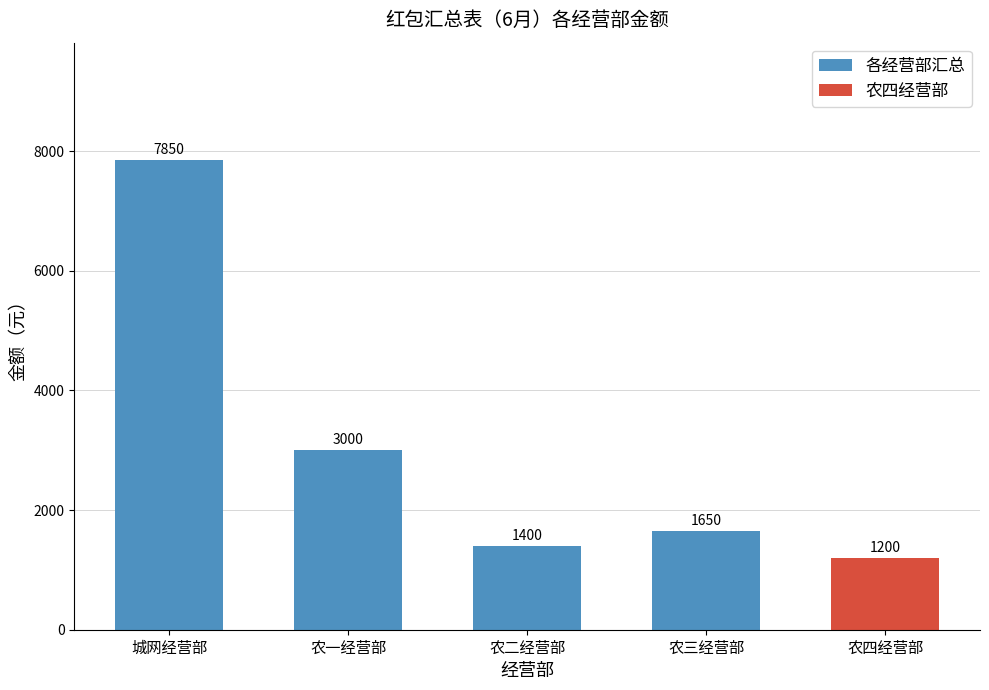

What is the average value of the 各经营部汇总 series?

3475